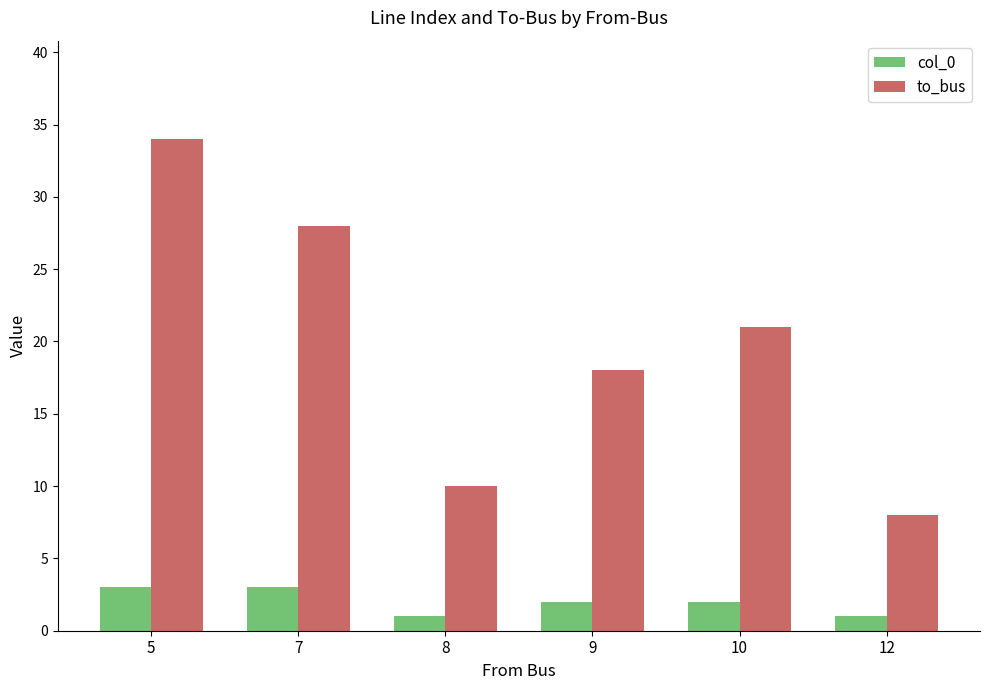

Reading left to right, list all the values displayed in this chart.

col_0: 5=3	7=3	8=1	9=2	10=2	12=1
to_bus: 5=34	7=28	8=10	9=18	10=21	12=8